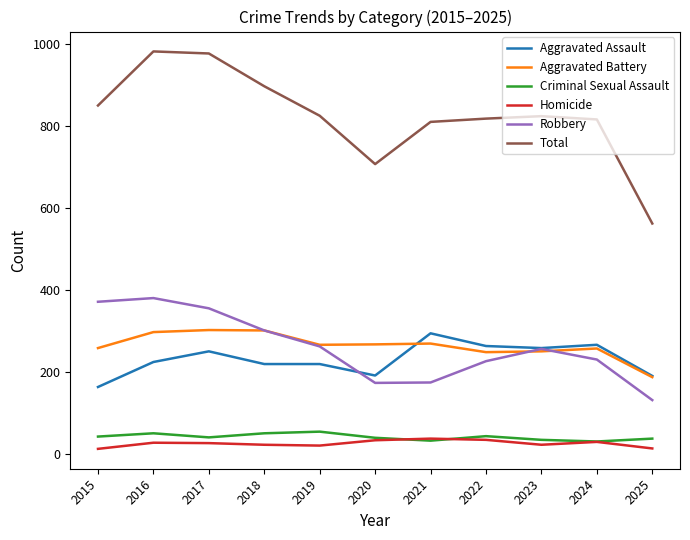

True or false: Criminal Sexual Assault and Total cross at least once.

False